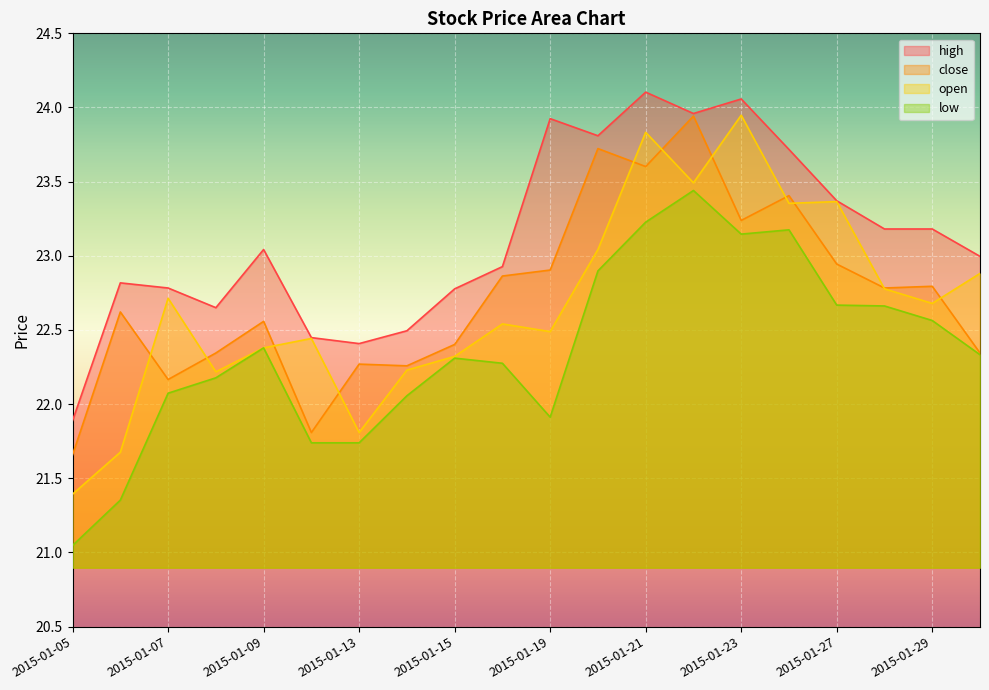

Reading left to right, extract all data points from this chart.

high: 21.9	22.8	22.8	22.7	23.0	22.4	22.4	22.5	22.8	22.9	23.9	23.8	24.1	24.0	24.1	23.7	23.4	23.2	23.2	23.0
close: 21.7	22.6	22.2	22.3	22.6	21.8	22.3	22.3	22.4	22.9	22.9	23.7	23.6	23.9	23.2	23.4	22.9	22.8	22.8	22.3
open: 21.4	21.7	22.7	22.2	22.4	22.4	21.8	22.2	22.3	22.5	22.5	23.0	23.8	23.5	23.9	23.4	23.4	22.8	22.7	22.9
low: 21.0	21.4	22.1	22.2	22.4	21.7	21.7	22.1	22.3	22.3	21.9	22.9	23.2	23.4	23.1	23.2	22.7	22.7	22.6	22.3